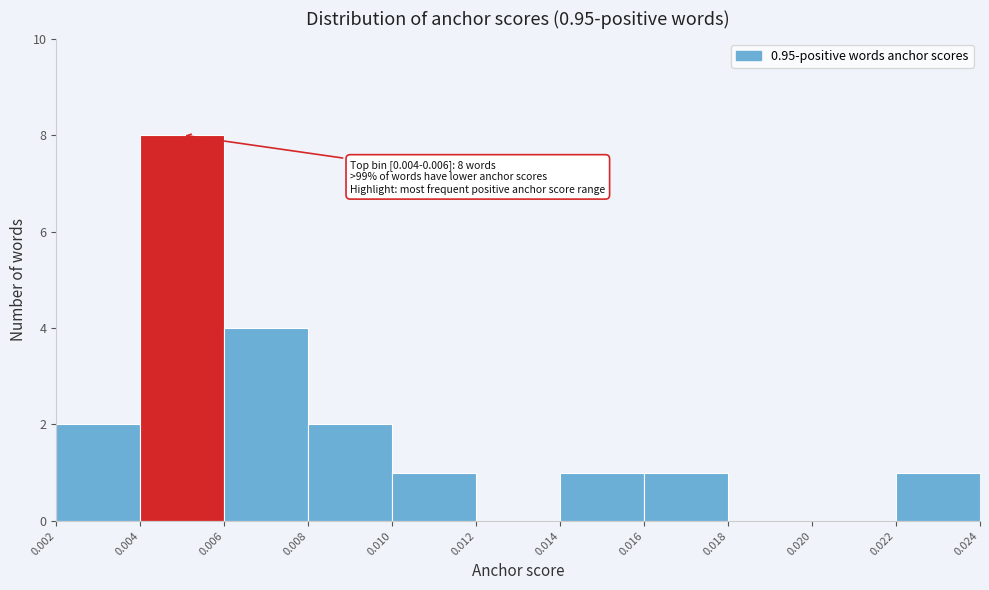

Over which range of the x-axis is the bar tallest?

0.004 to 0.006